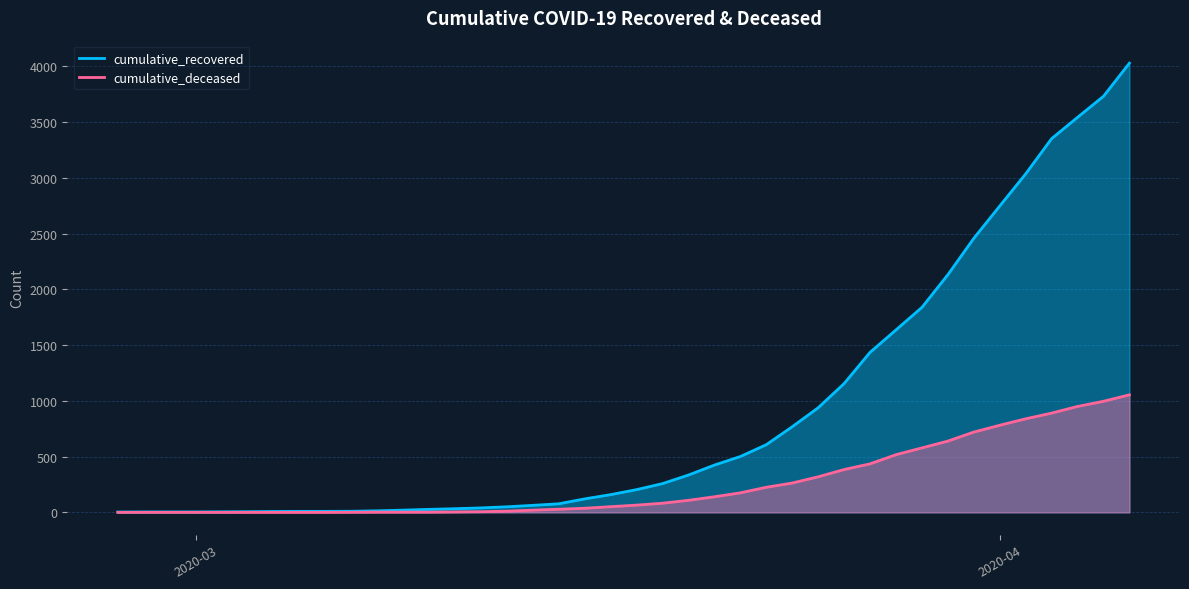

The cumulative_recovered series shows 4 at 2020-03. True or false?

True